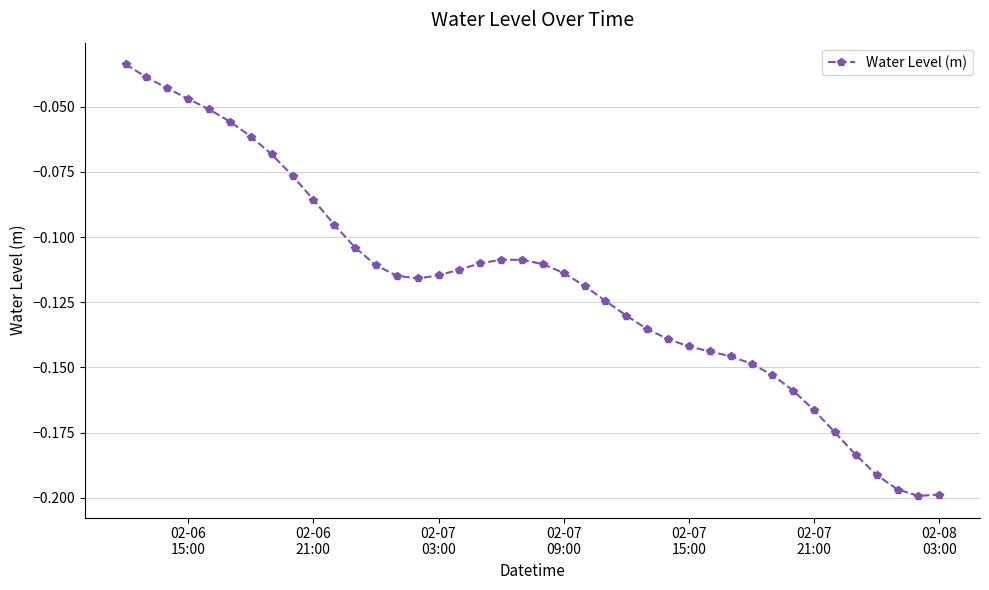

What is the sum of all values?

-4.7